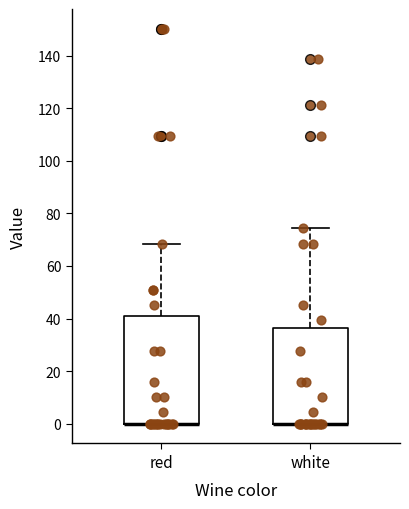

Reading left to right, read every box against the y-axis: the position of its median line, the range the box covers, and the ends of its whiskers. The values are not printed on the chart, so give them approximately, as read against the axis.

red: median 0 (drawn on the box's lower edge), box 0 to 40, whiskers 0 to 68
white: median 0 (drawn on the box's lower edge), box 0 to 36, whiskers 0 to 74